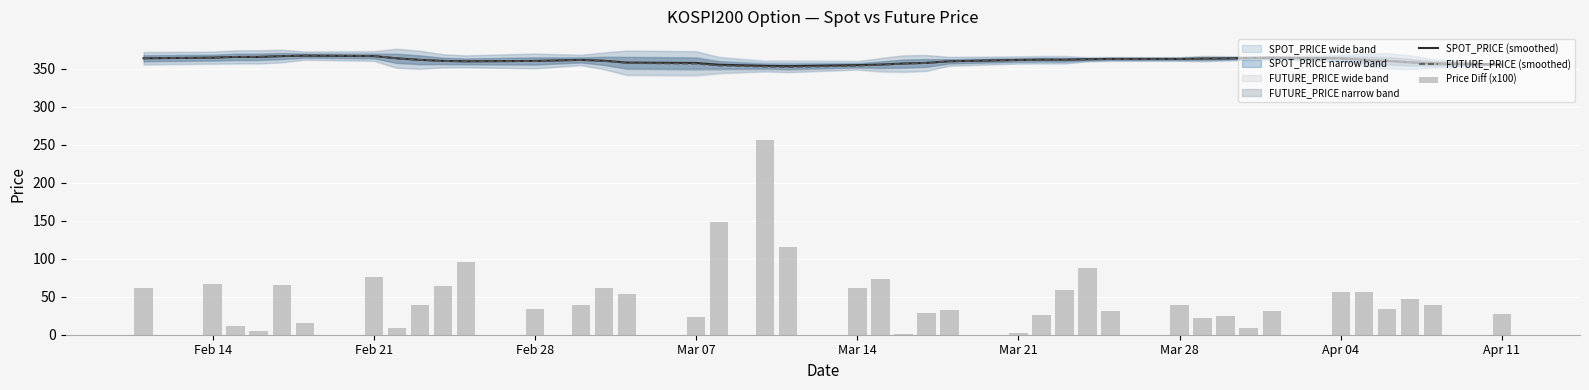

Reading left to right, transcribe all the data shown in this chart.

SPOT_PRICE (smoothed): 364.0	364.8	365.8	365.8	366.8	367.4	366.9	364.0	361.9	360.6	360.0	360.5	361.9	360.8	358.4	357.8	355.5	354.1	353.7	355.0	355.7	357.1	357.9	360.1	361.8	362.2	362.1	362.8	363.2	363.2	363.6	363.8	364.4	364.6	363.9	361.9	360.5	358.7	357.1	355.8
FUTURE_PRICE (smoothed): 364.1	364.9	366.0	366.0	367.1	367.7	367.1	363.9	362.1	360.5	359.9	360.3	361.7	360.4	357.7	356.7	354.3	352.9	352.4	354.0	355.3	356.8	357.8	360.0	361.6	361.8	361.7	362.5	362.9	363.0	363.6	364.0	364.6	364.9	364.3	362.4	360.9	359.1	357.5	356.2
Price Diff (x100): 61.0	67.0	12.0	5.0	65.0	15.0	76.0	9.0	39.0	64.0	96.0	34.0	39.0	61.0	54.0	23.0	148.0	256.0	116.0	61.0	73.0	1.0	29.0	33.0	2.0	26.0	59.0	88.0	31.0	39.0	22.0	25.0	9.0	31.0	56.0	56.0	34.0	47.0	39.0	27.0